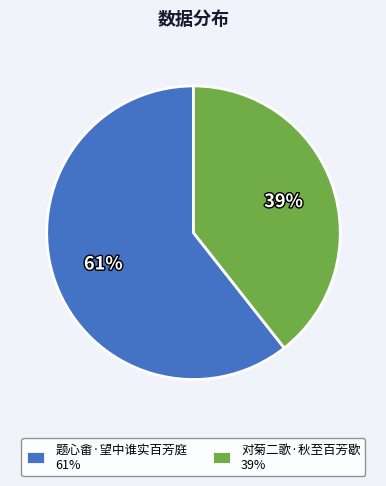

Count the number of slices in the pie.

2